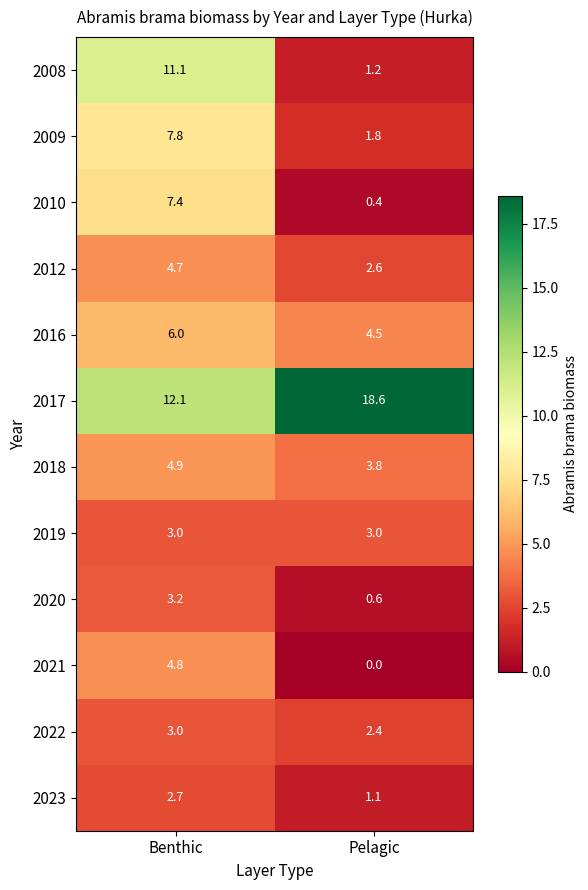

What is the greatest value displayed?

18.6